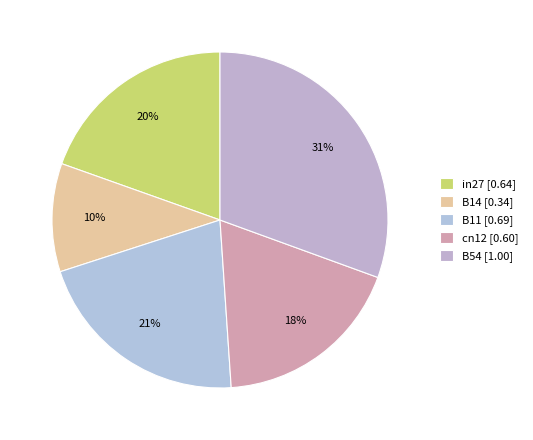

What is the total percentage of in27 and B11?

40.6%